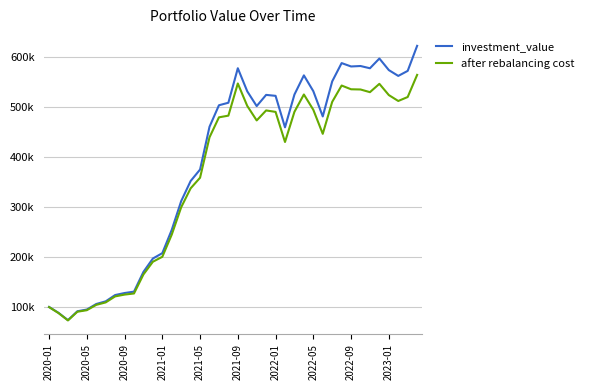

True or false: after rebalancing cost has more than 2 points higher than both neighbors.

True